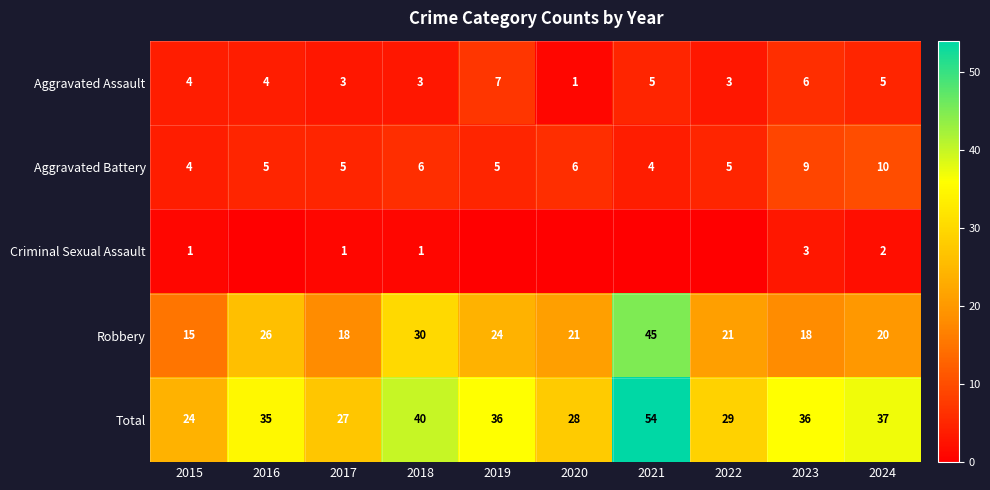

How many data points in Aggravated Assault are less than 4?

4